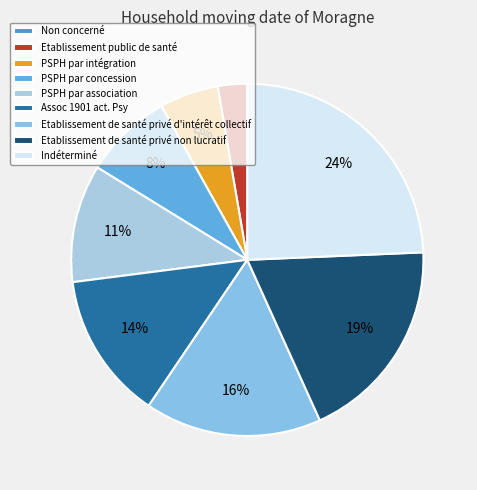

How many slices are in this pie chart?

9